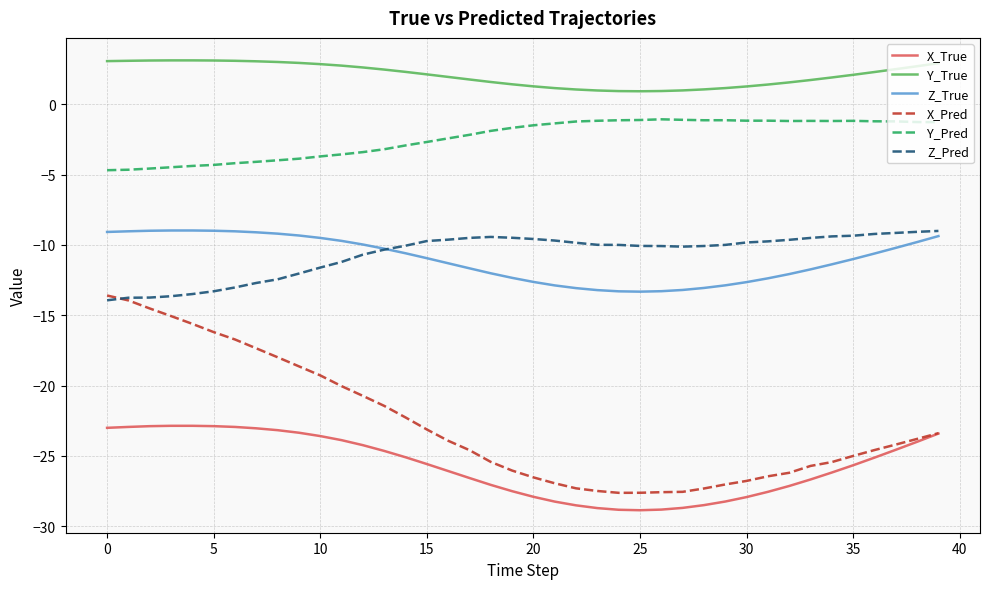

Which series has the largest range (max minus min)?

X_Pred